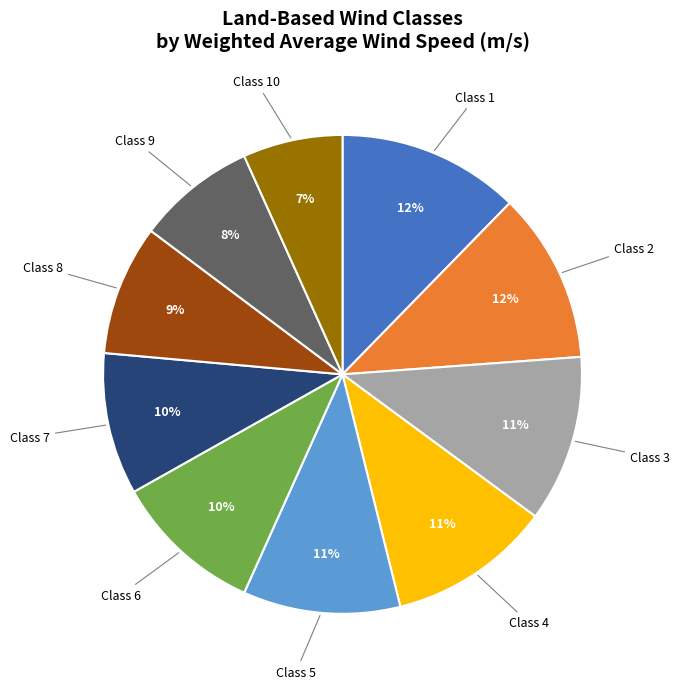

Does Class 1 account for over 50% of the chart?

No